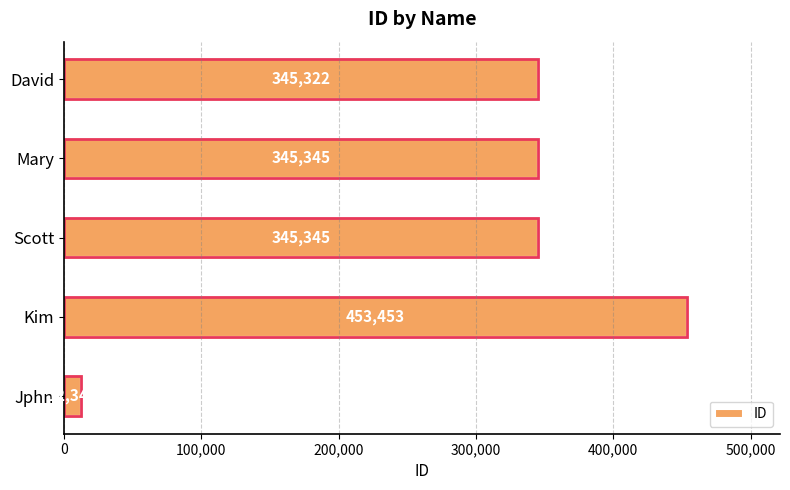

What is the smallest value displayed?

12345